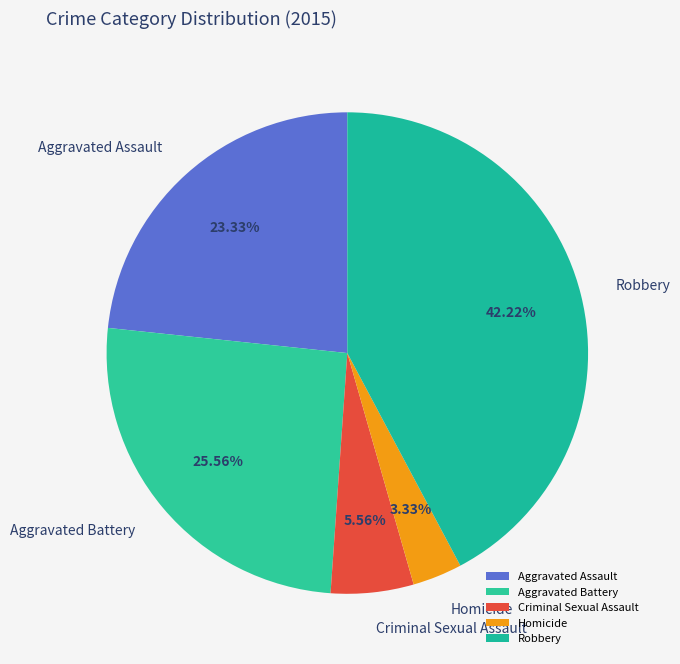

Which slice is the smallest?

Homicide